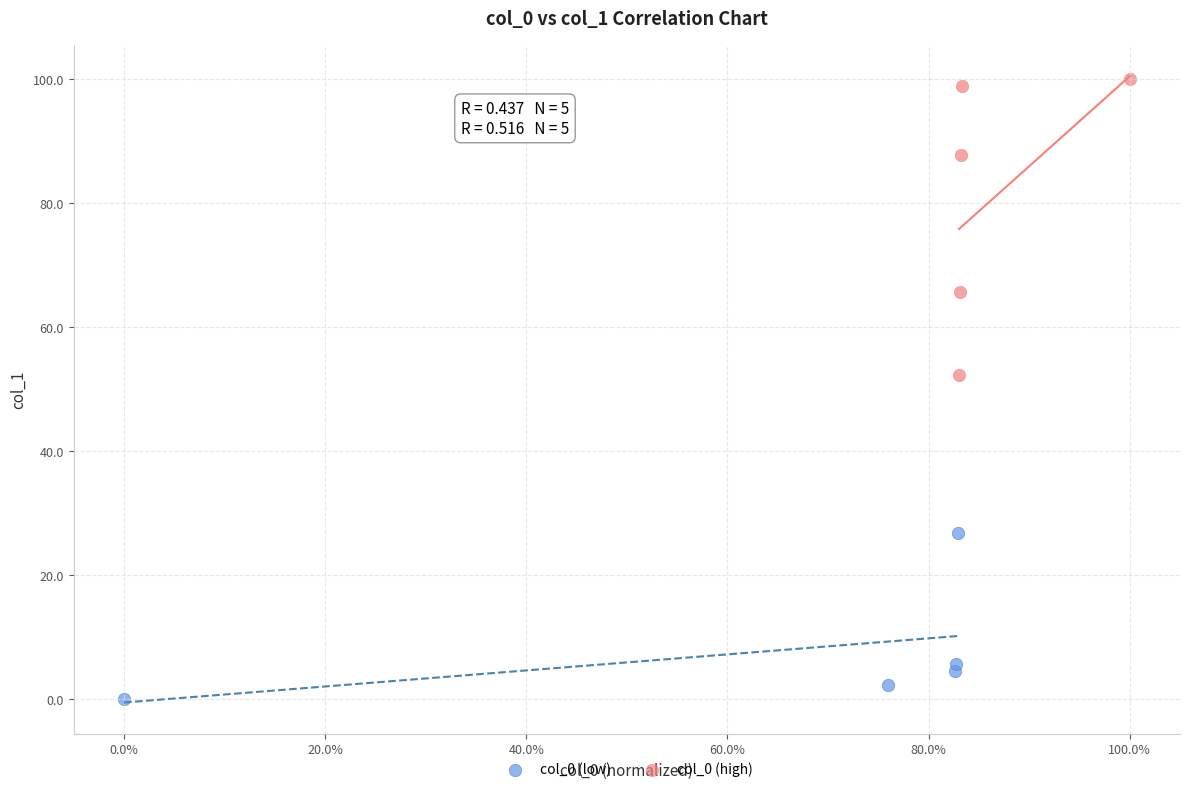

Which series reaches the minimum Y coordinate?

col_0 (low)